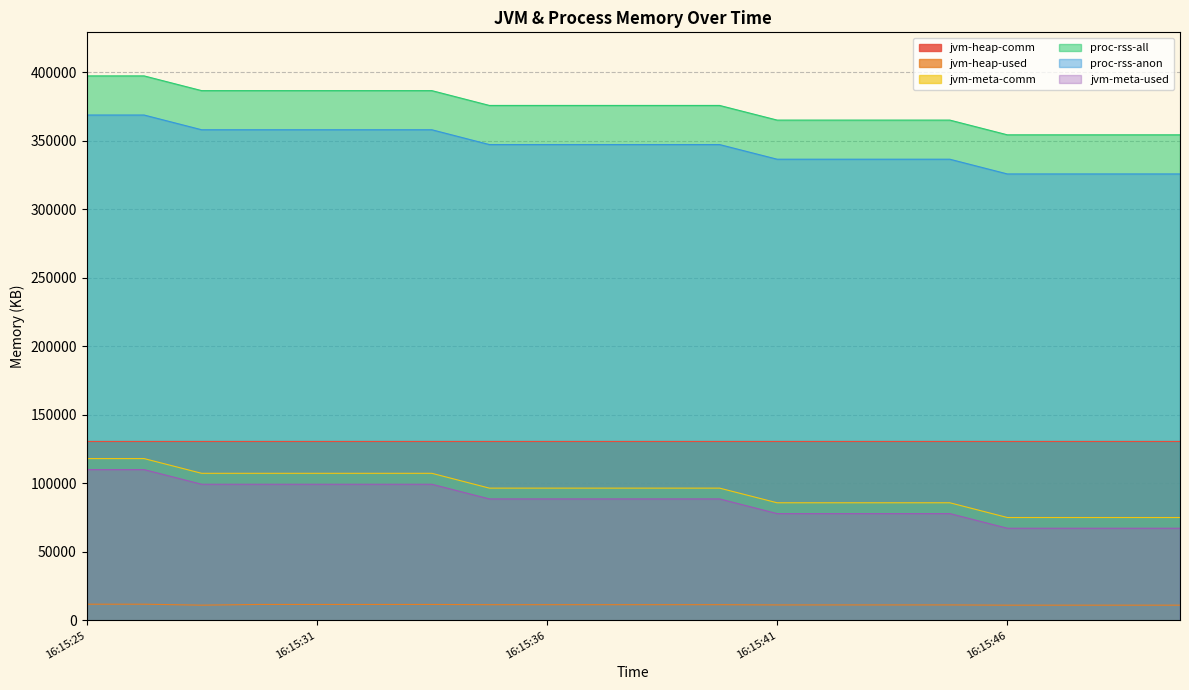

The jvm-meta-used series shows 103499 at 16:15:47. True or false?

False